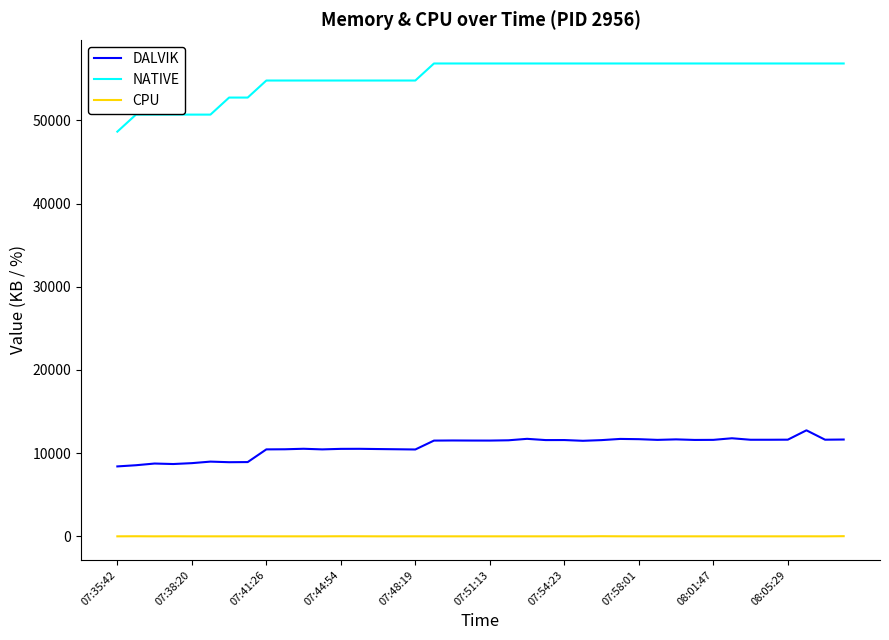

What is the difference between the maximum and minimum values in the CPU series?

19.3